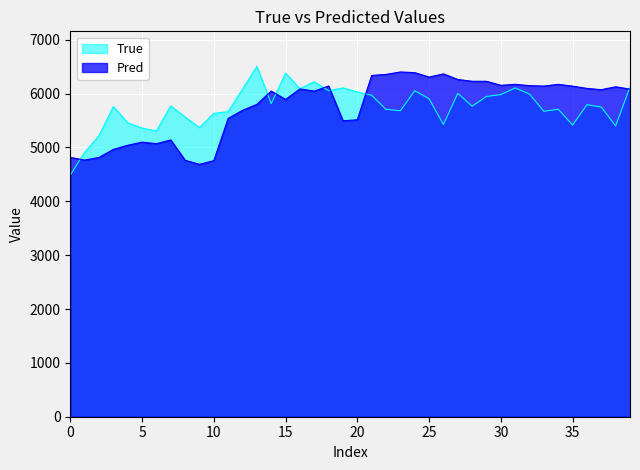

What is the highest value of the True series?

6505.0